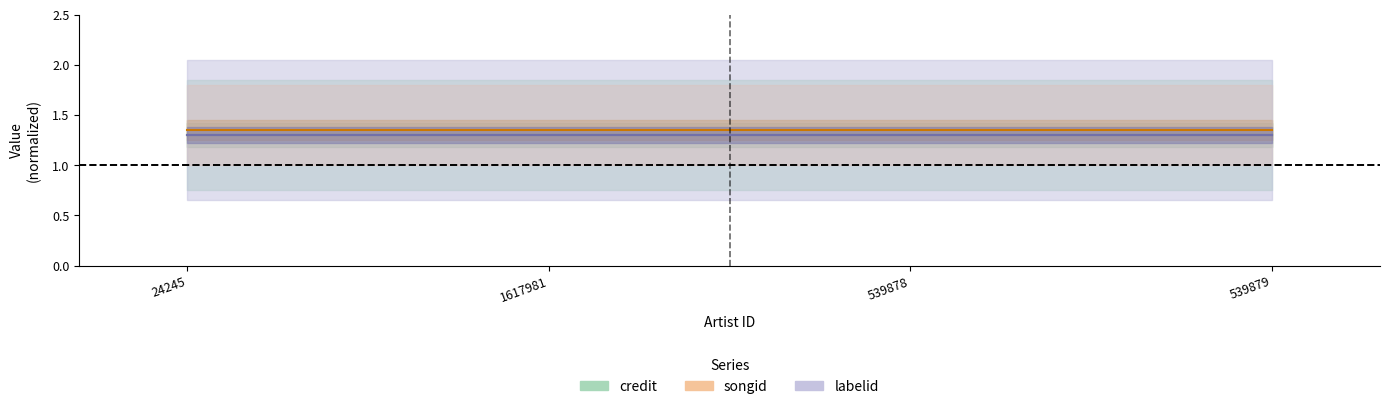

What is the label of the 2nd point from the left?

1617981